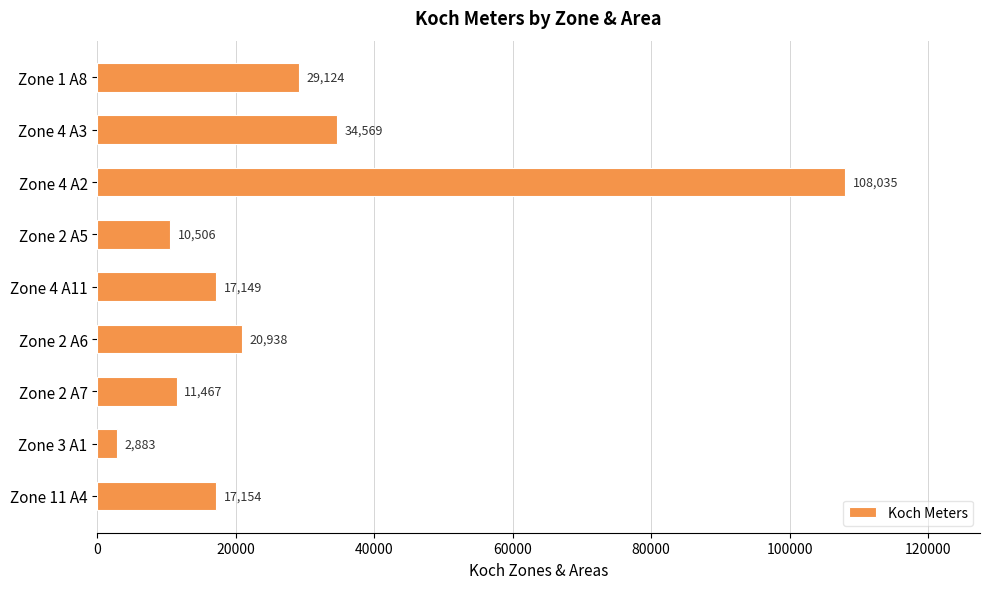

How many data points does each series have?

9